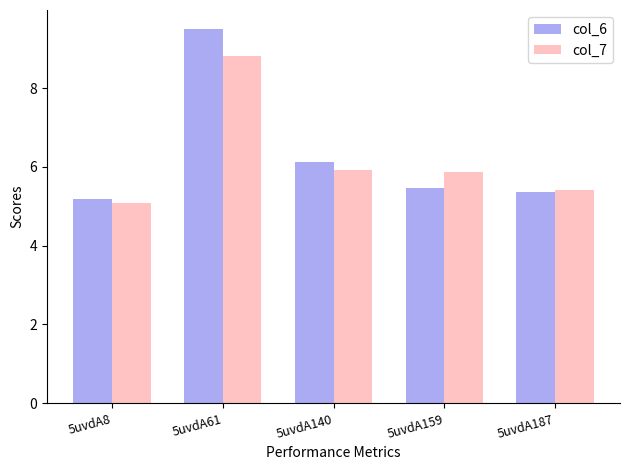

How many bars are there in total?

10